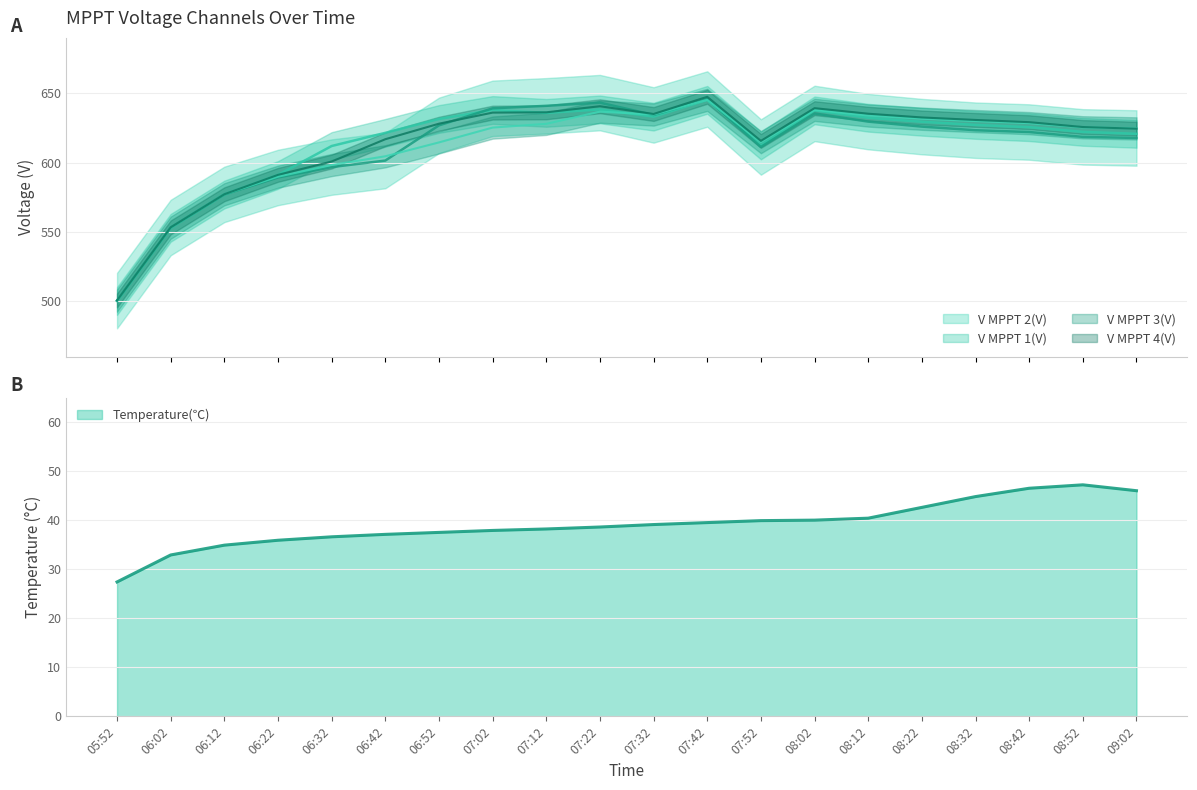

At which category is the sum across all series the highest?

07:42